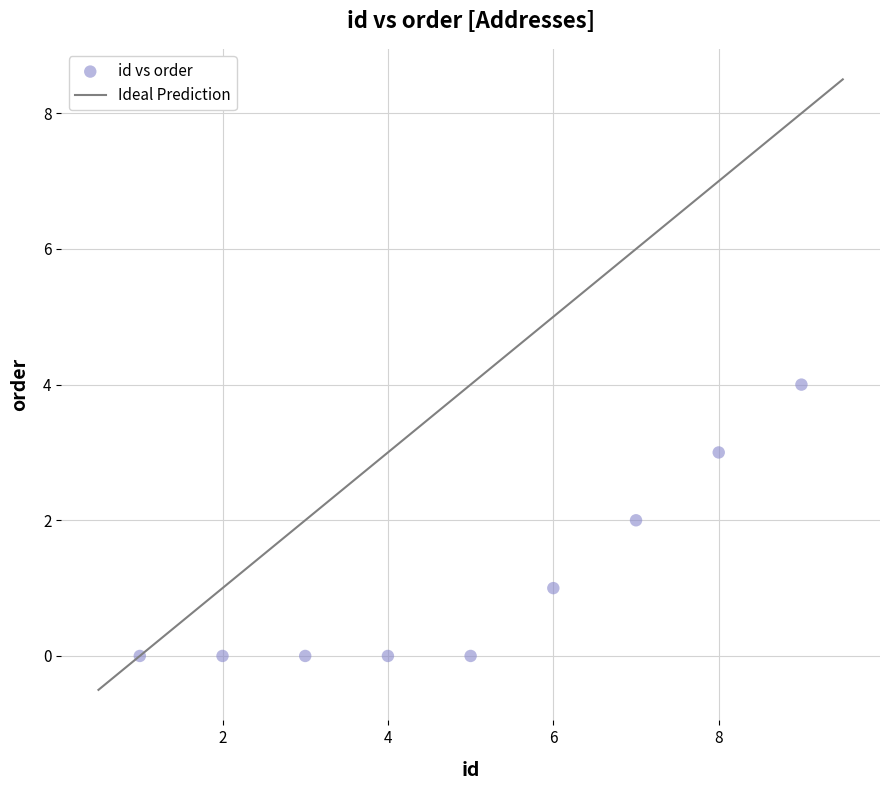

What is the range of X values (max minus min)?

8